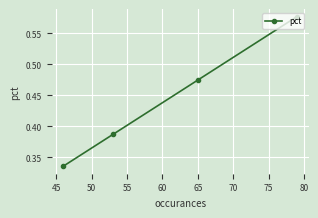

Count the values in the range 0 to 1.

4